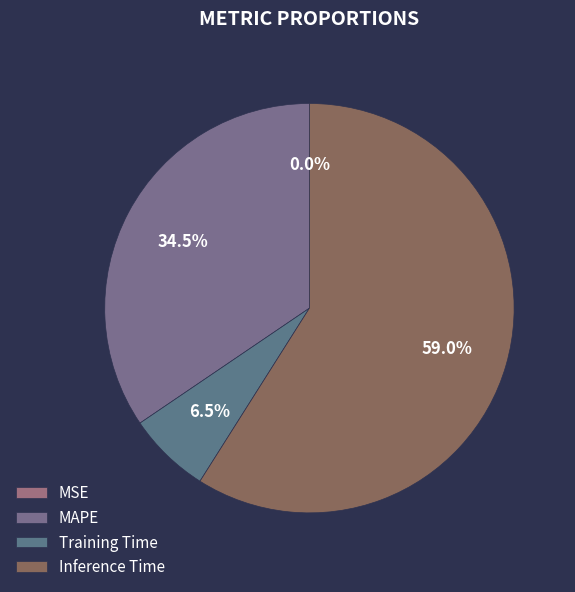

Between MSE and Training Time, which is larger?

Training Time